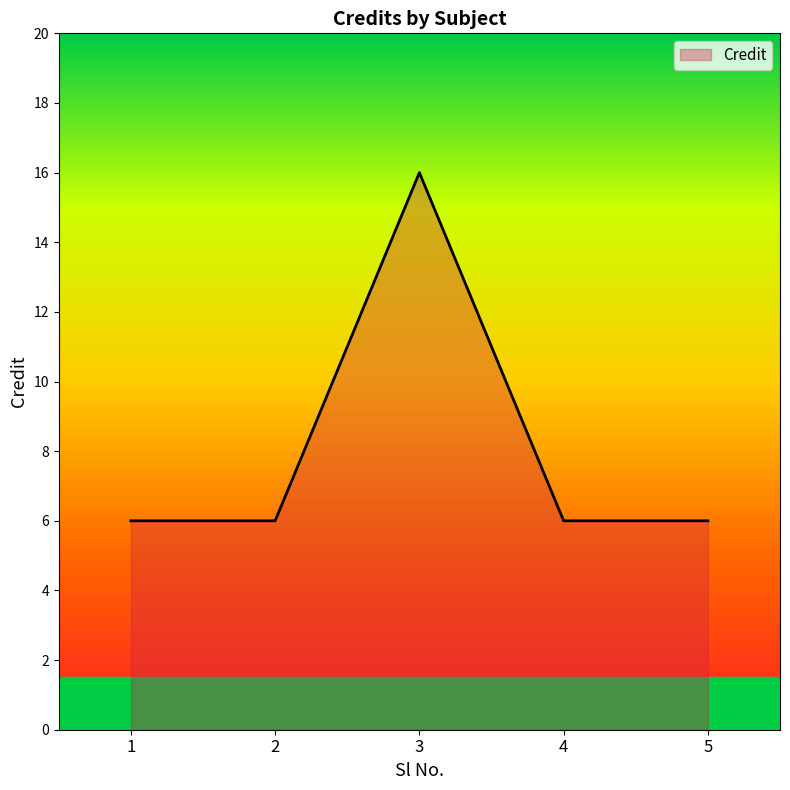

How many series are shown in this chart?

1